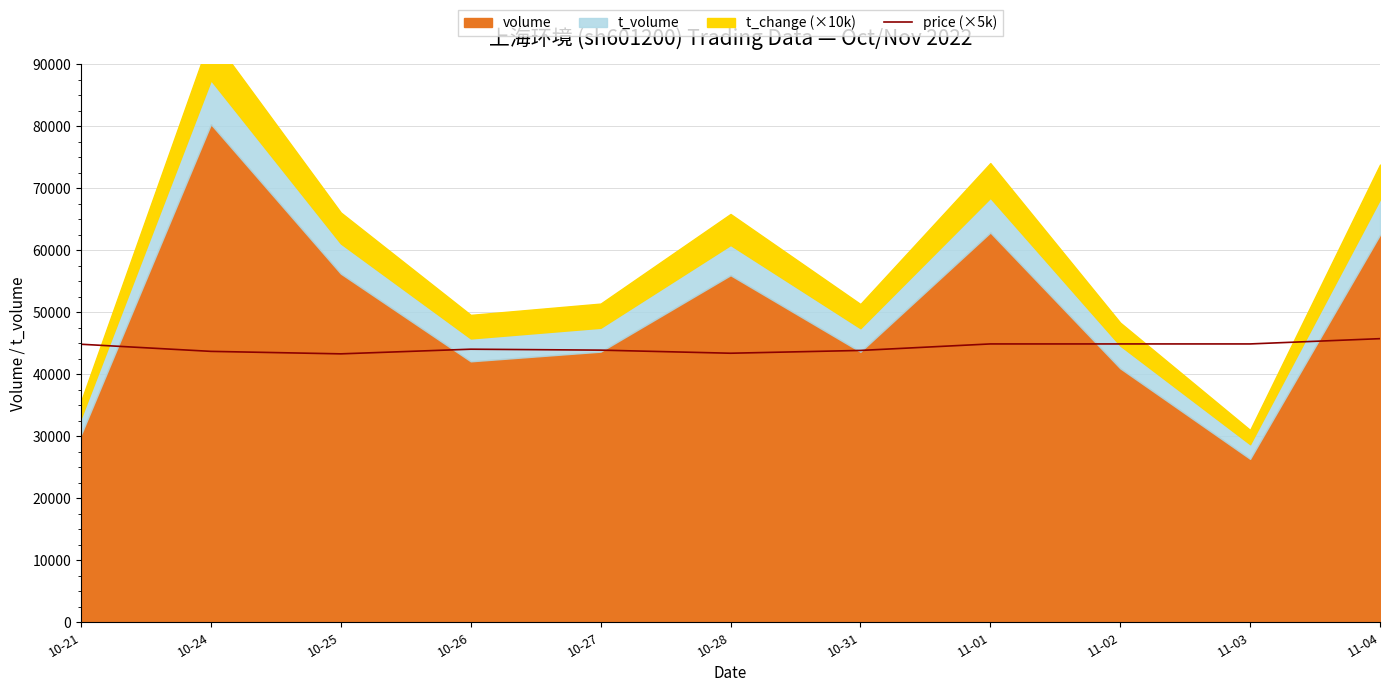

Where is the data nearest to the value 44525?

10-21